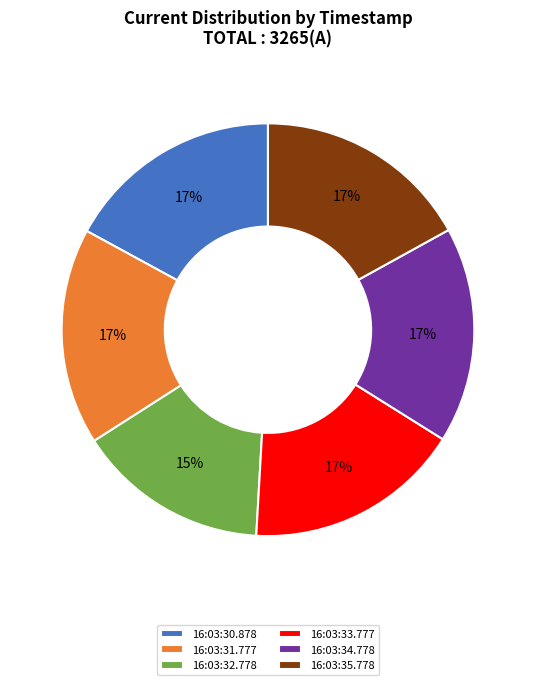

How many segments does this pie chart have?

6